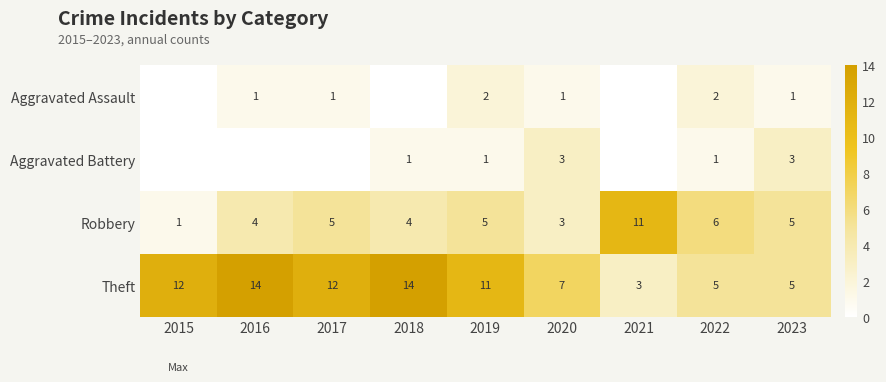

What is the spread (max minus min) of values at 2017?

12